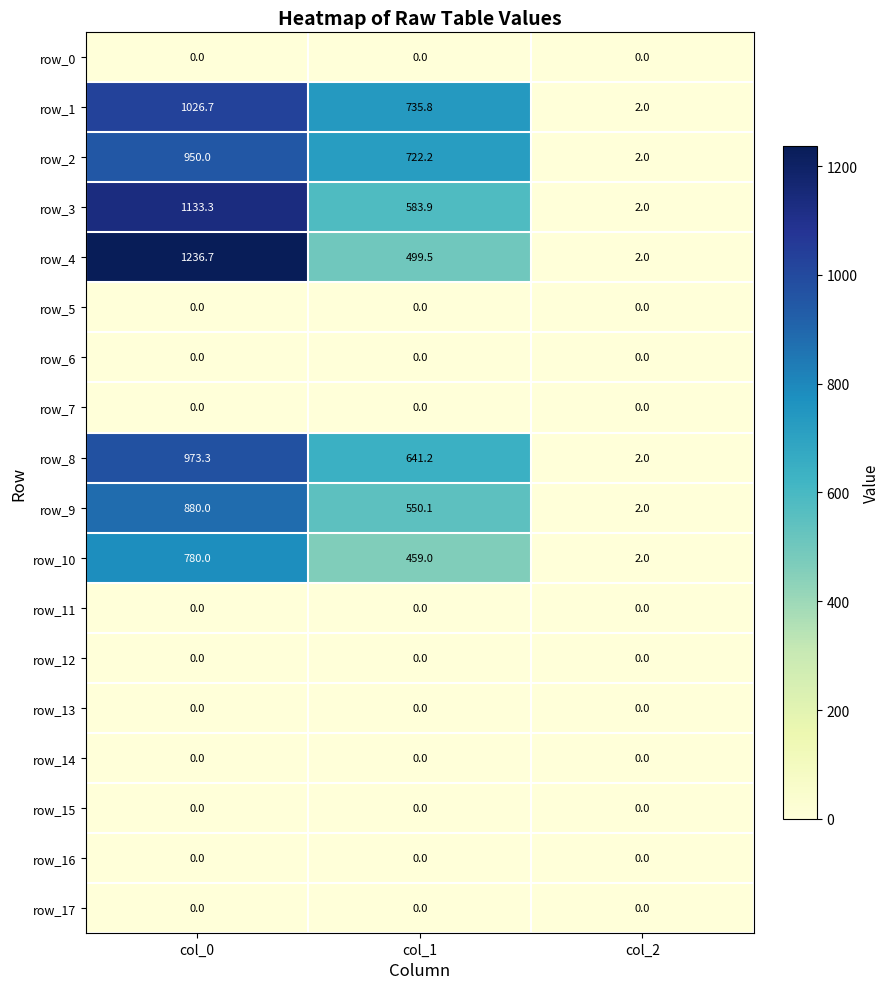

Is the value of row_10 at col_0 greater than the value of row_16 at col_1?

Yes